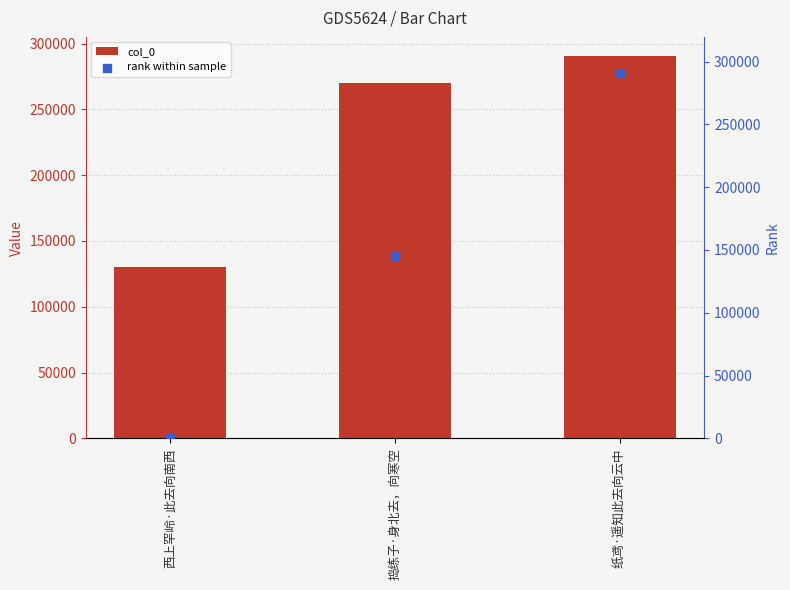

Is the value of rank within sample at 纸鸢·遥知此去向云中 greater than the value of col_0 at 捣练子·身北去，向寒空?

Yes